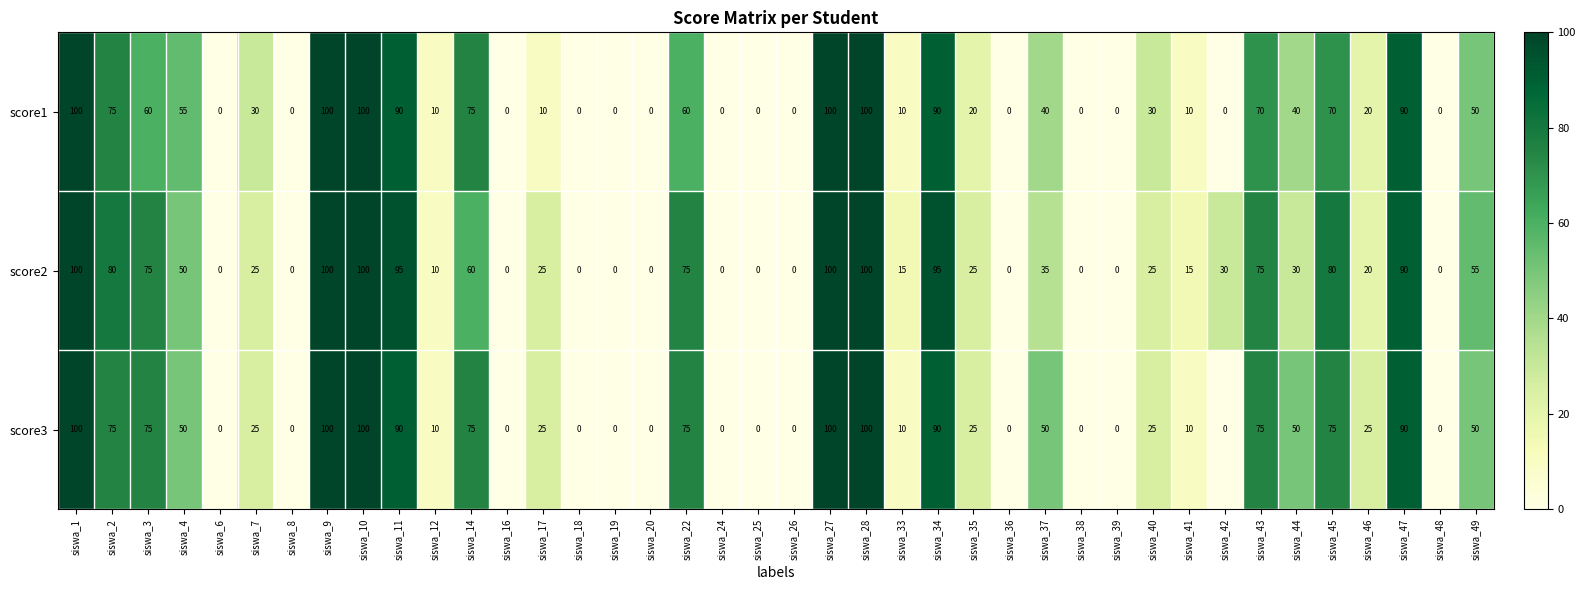

At how many categories does at least one series exceed 7?

27